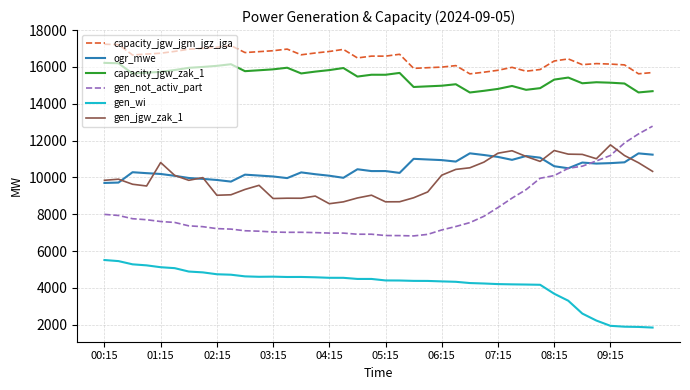

Which series has the largest range (max minus min)?

gen_not_activ_part